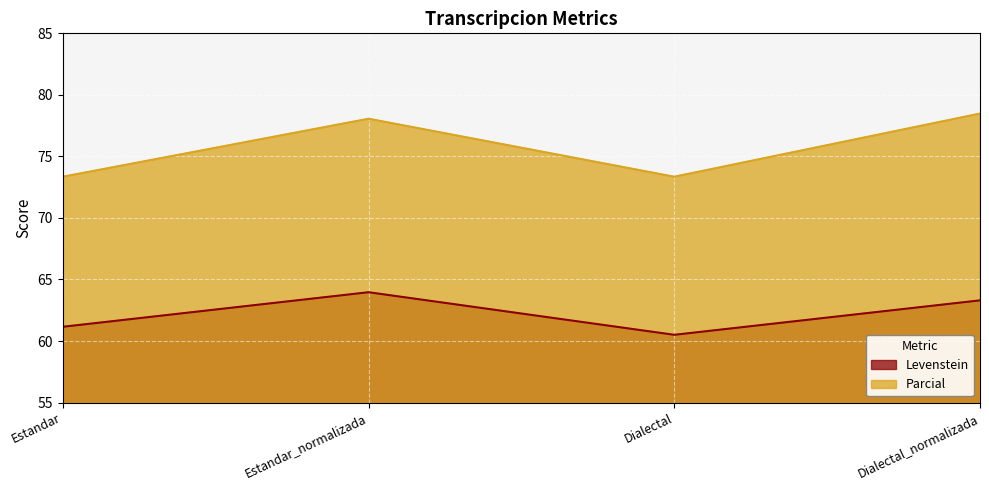

How many lines are shown in the chart?

2